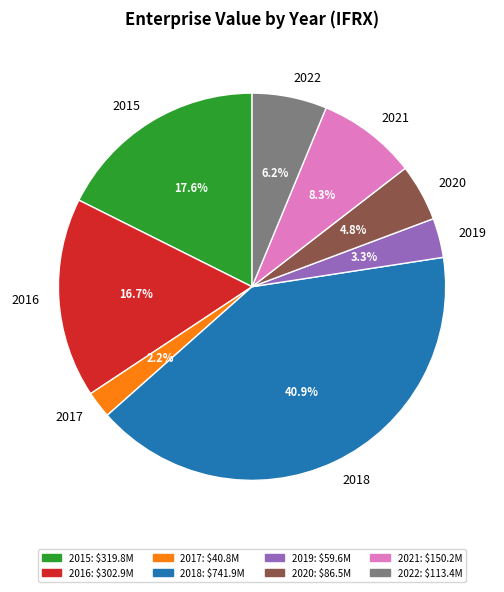

Rank the categories by value from lowest to highest.

2017, 2019, 2020, 2022, 2021, 2016, 2015, 2018